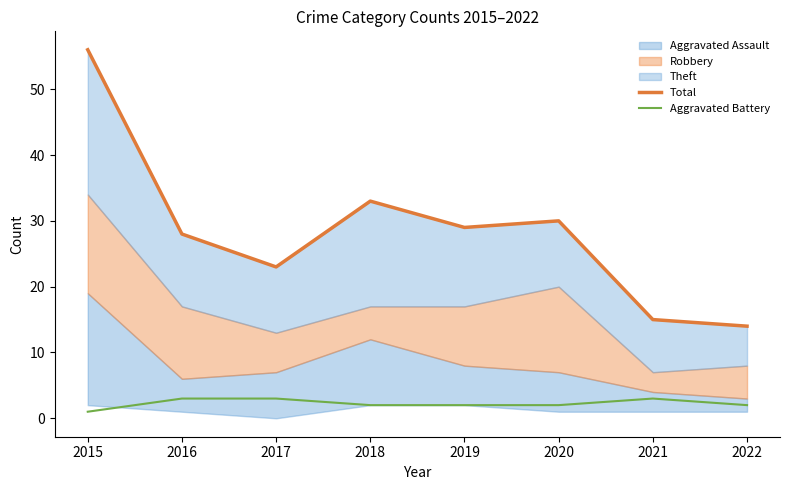

What is the highest value of the Aggravated Battery series?

3